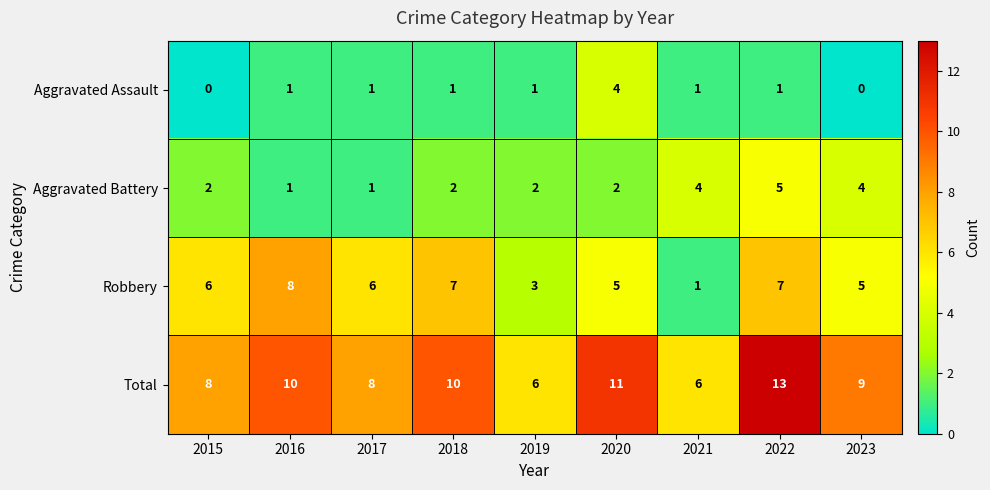

At which label is Robbery closest to 4?

2019